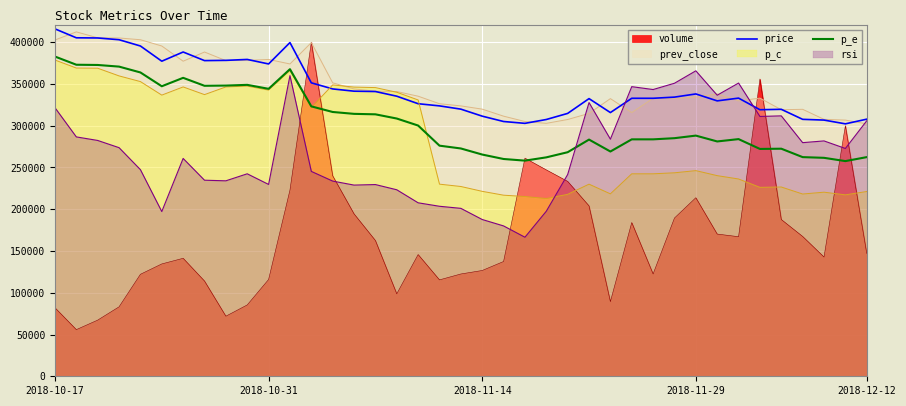

What is the value of the p_e point at the 1st from the left?

382760.0